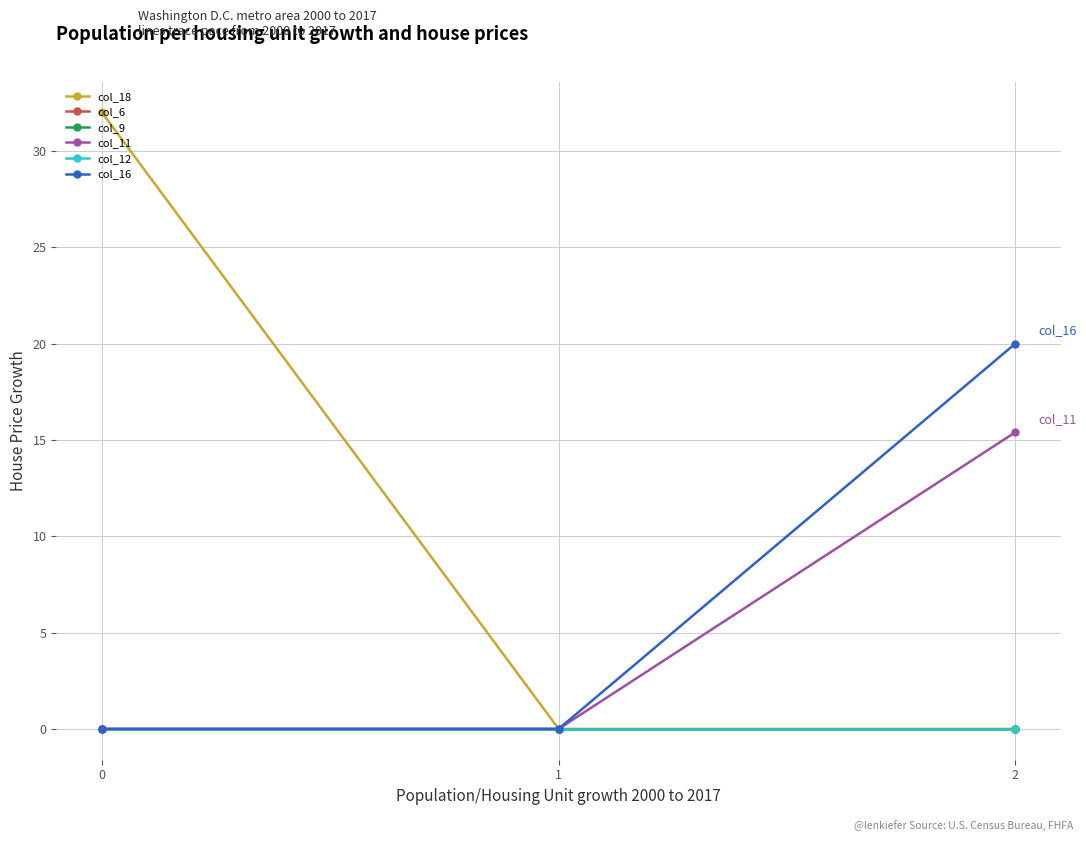

Is this an area chart (filled region under the line)?

No